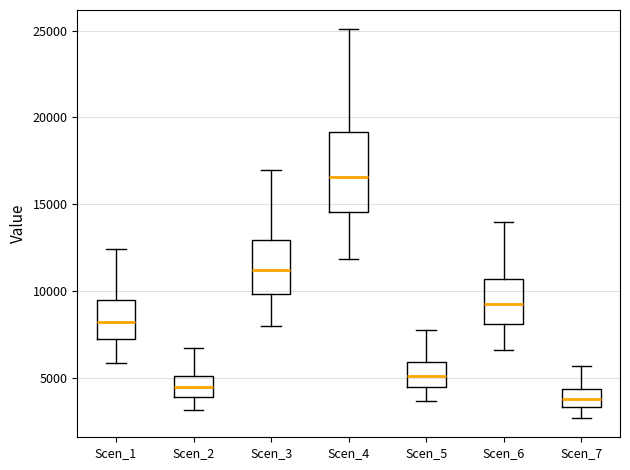

Which box is the tallest, from its lower edge to its upper edge?

Scen_4